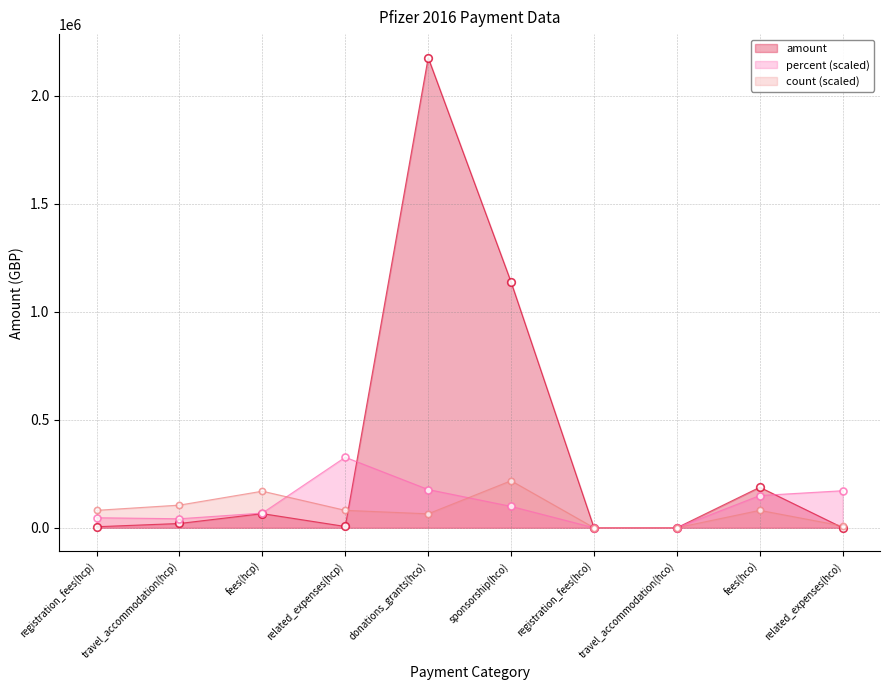

At how many categories does at least one series exceed 1010188?

2